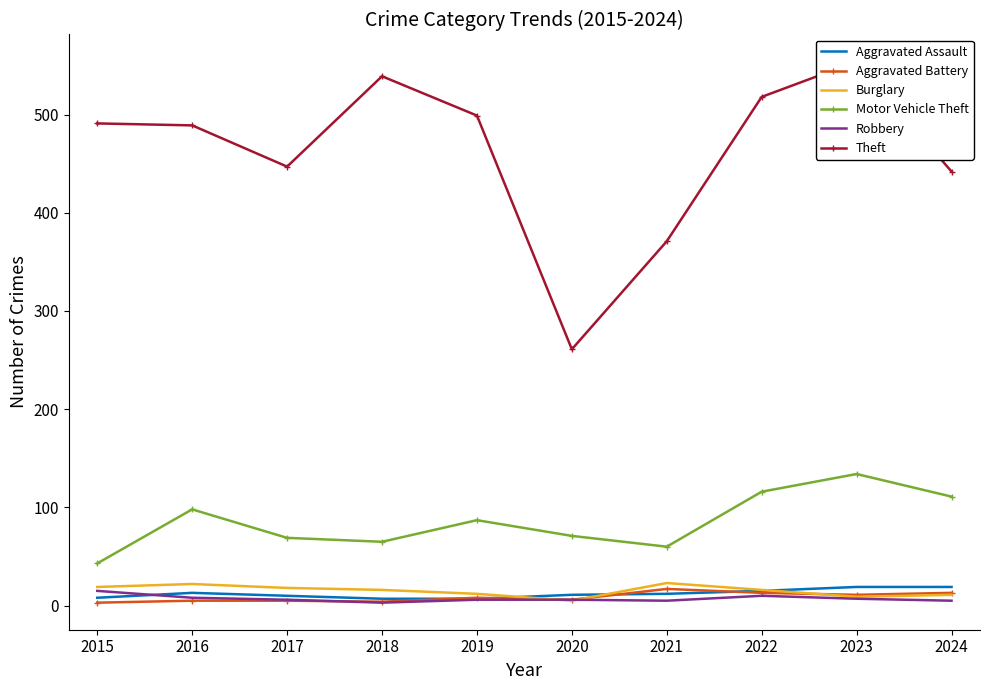

The Robbery series shows 10 at 2022. True or false?

True